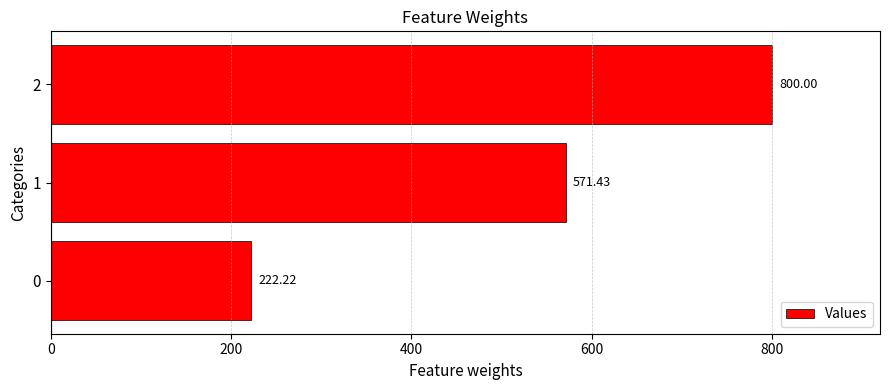

What is the ratio of the value at 0 to the value at 1?

0.4